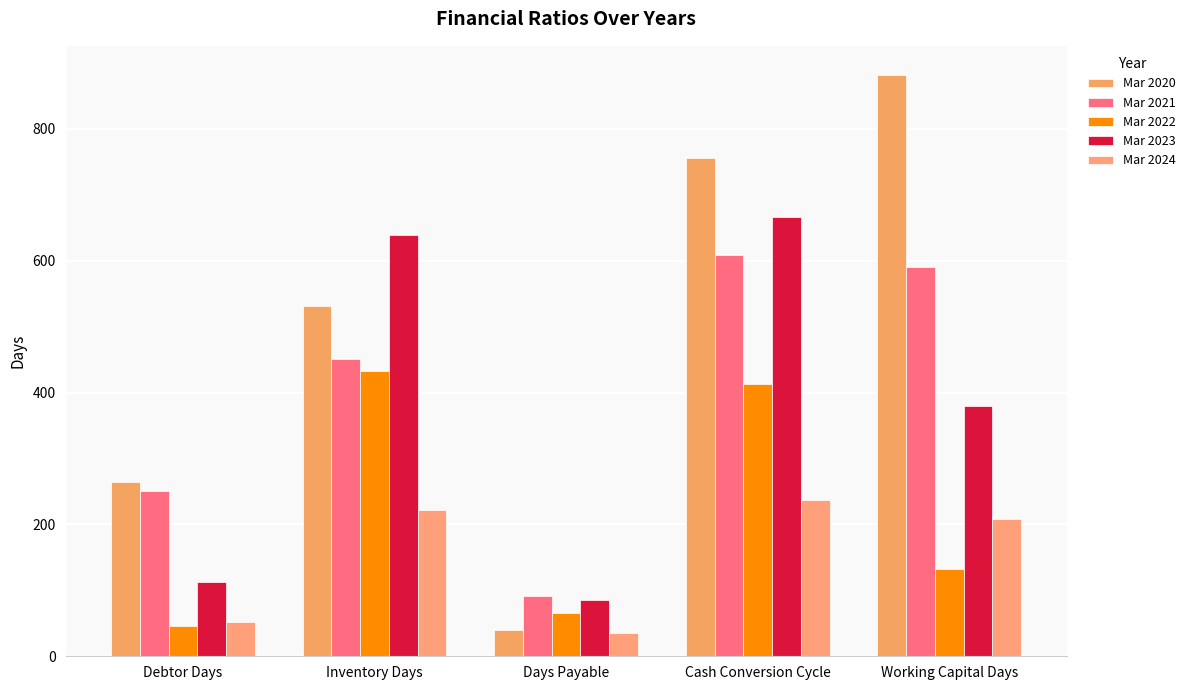

What is the difference between the maximum and second lowest values in the Mar 2024 series?

185